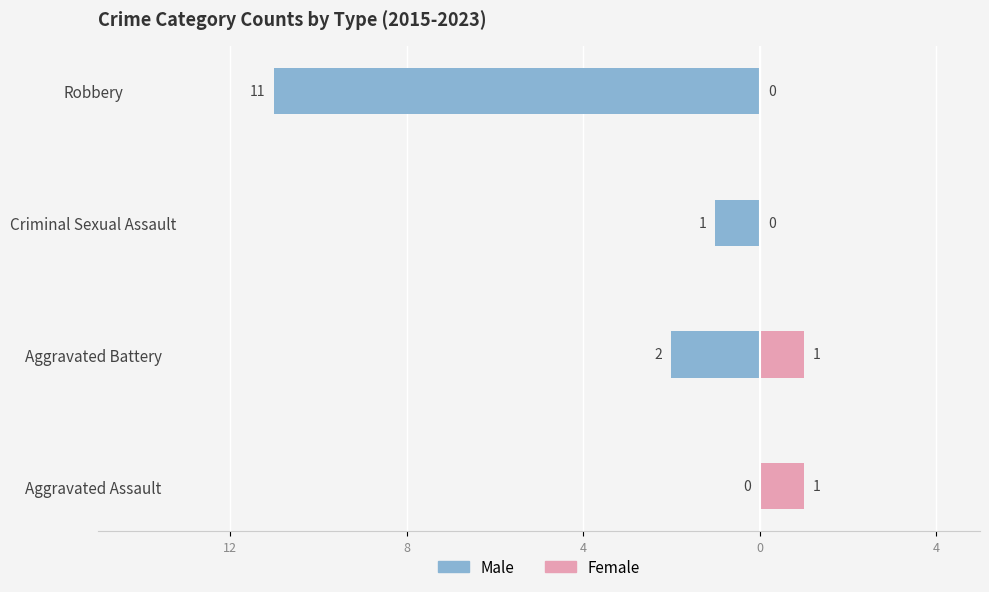

What is the value of the Male bar at the 3rd from the left?

-1